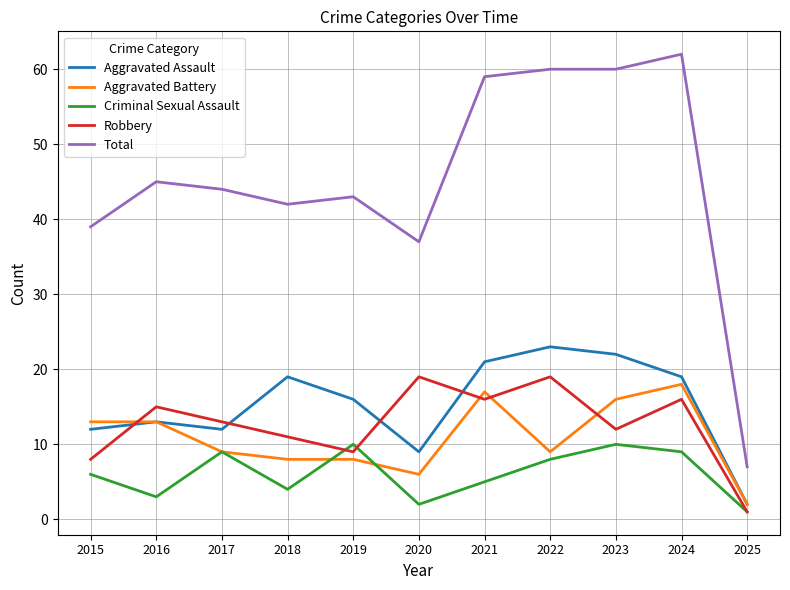

Which series has the largest total across all categories?

Total